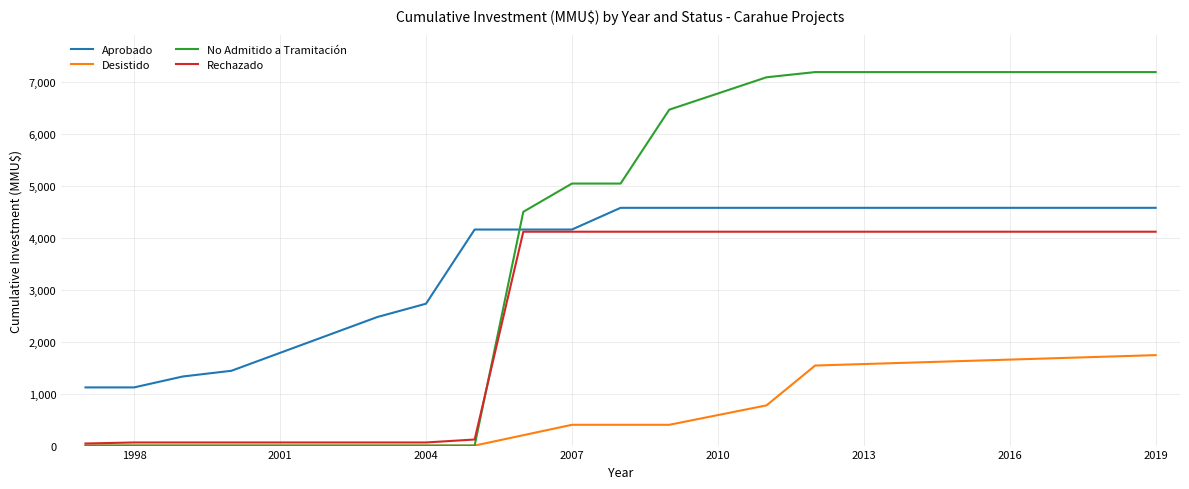

Rank the series by their maximum value, from lowest to highest.

Desistido, Rechazado, Aprobado, No Admitido a Tramitación